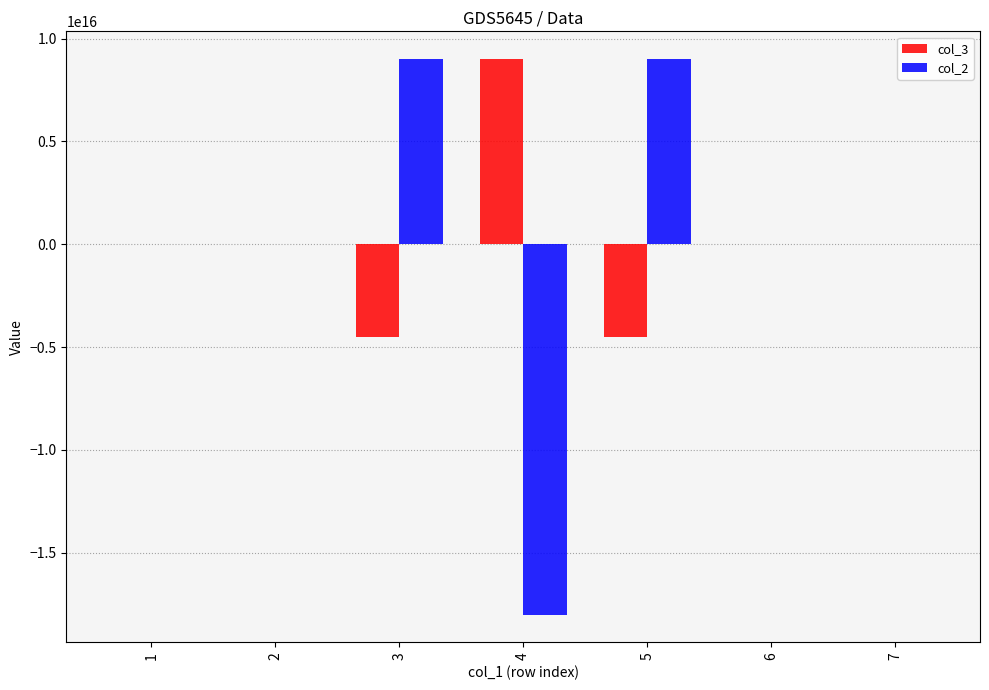

Is the value of col_3 at 3 greater than the value of col_2 at 1?

No